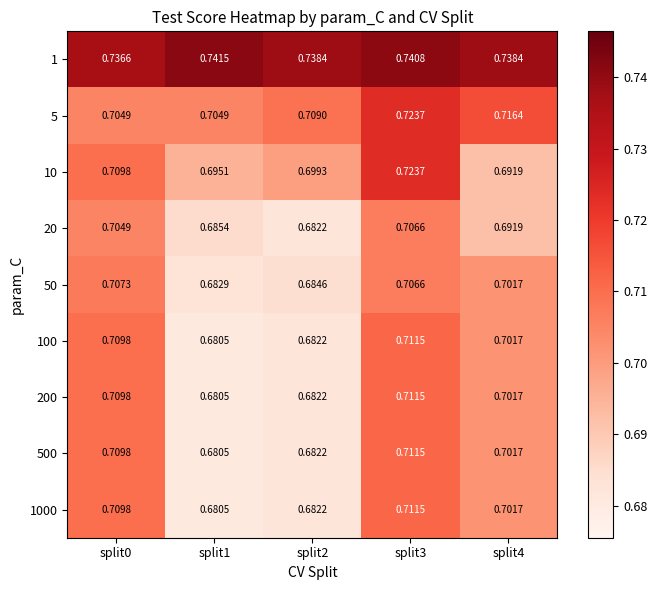

Is the value of 500 at split3 greater than the value of 100 at split0?

Yes